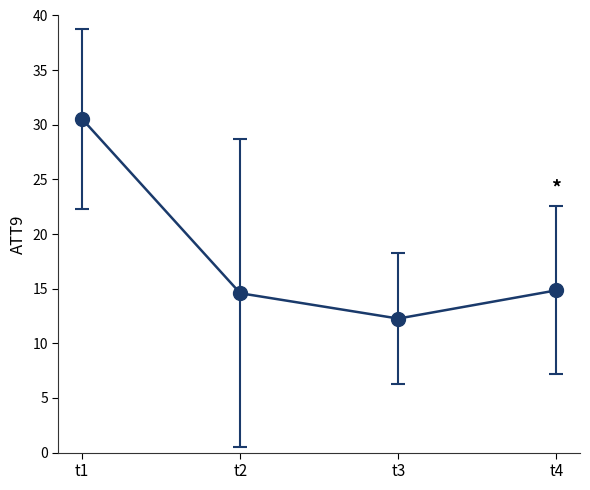

How many data points does each series have?

4